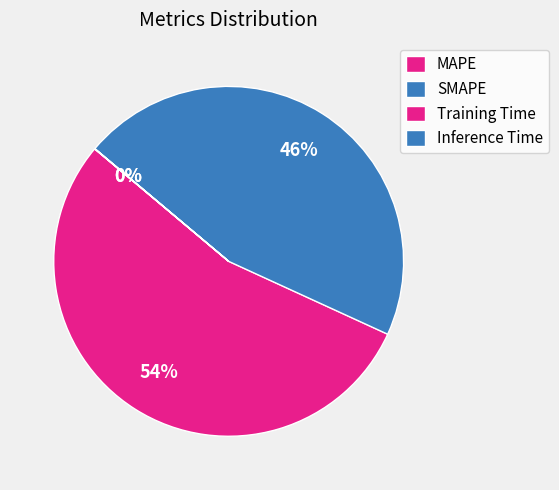

Is there any slice that represents more than half of the pie?

Yes